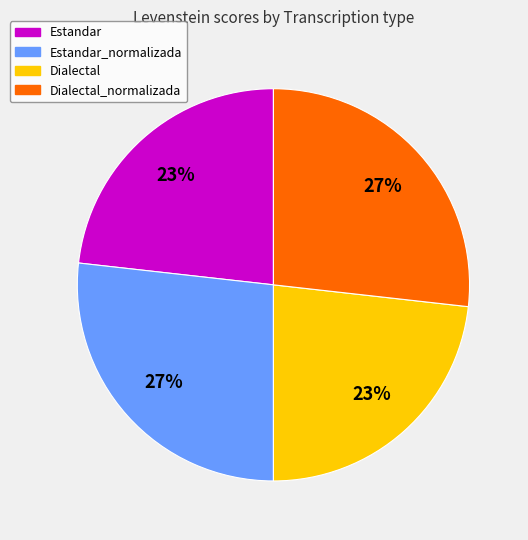

Does any single category account for the majority?

No